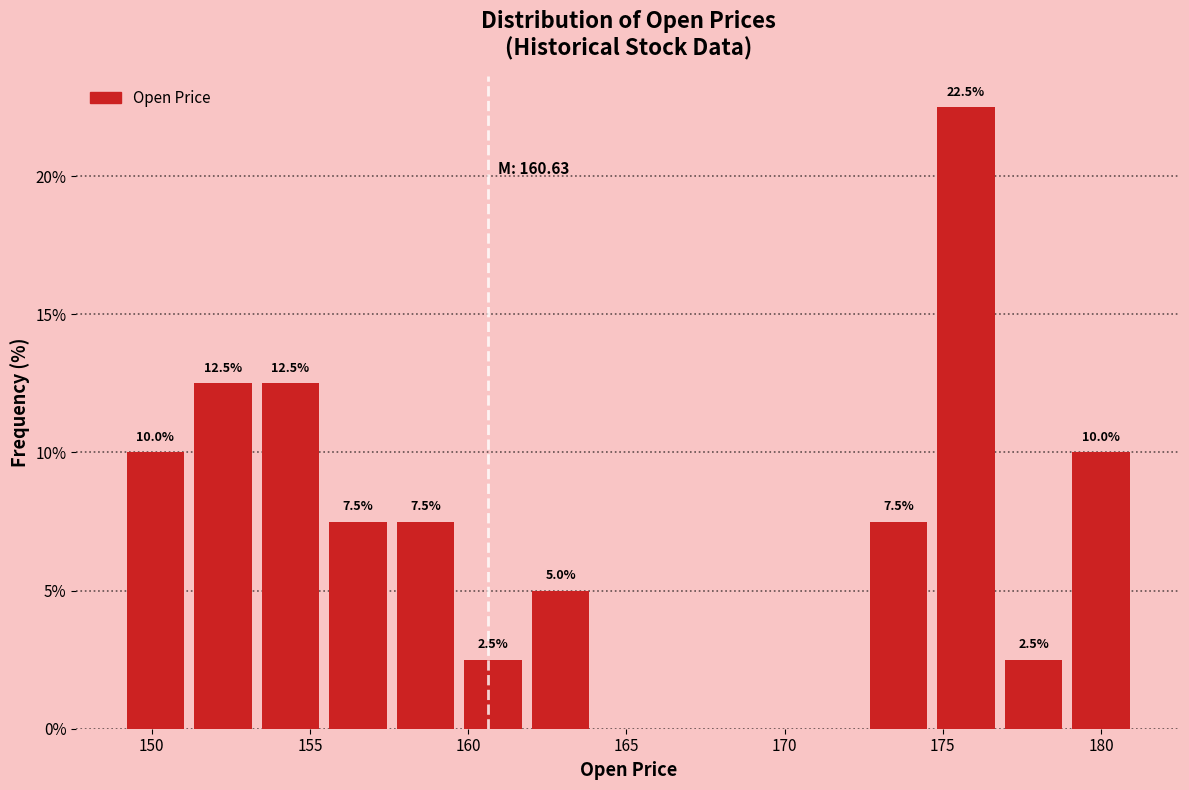

Over which range of the x-axis is the bar tallest?

174.5 to 177.0